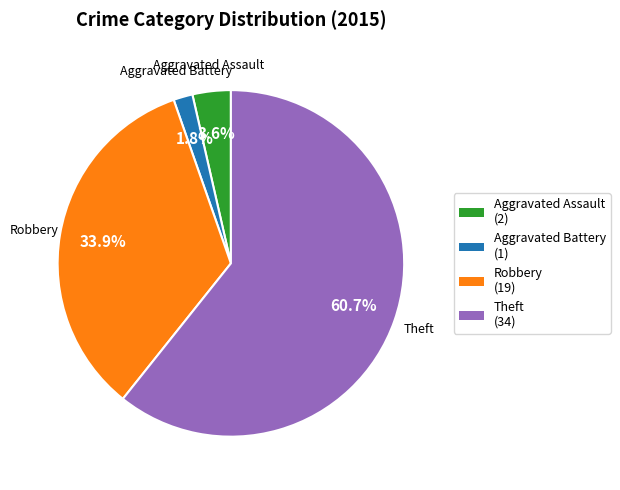

Which slice is the largest?

Theft (34)